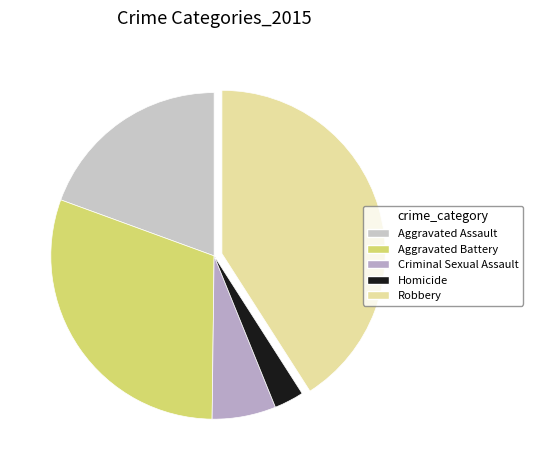

Does Aggravated Battery represent more than half of the total?

No